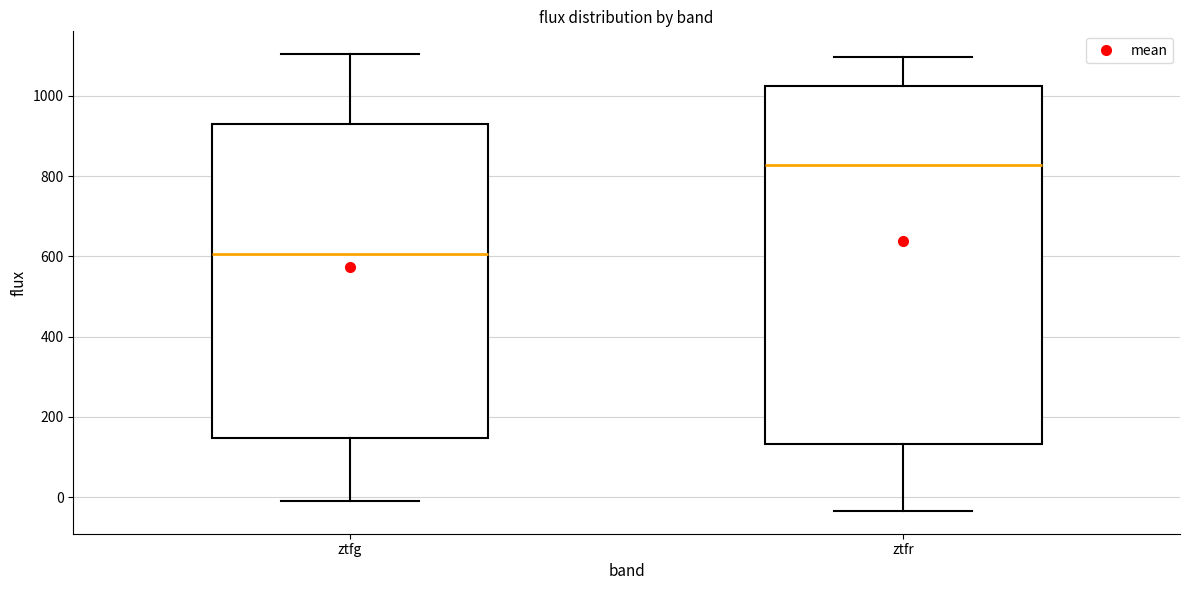

Reading left to right, read every box against the y-axis: the position of its median line, the range the box covers, and the ends of its whiskers. The values are not printed on the chart, so give them approximately, as read against the axis.

ztfg: median 600, box 140 to 920, whiskers -20 to 1100
ztfr: median 820, box 140 to 1020, whiskers -40 to 1100